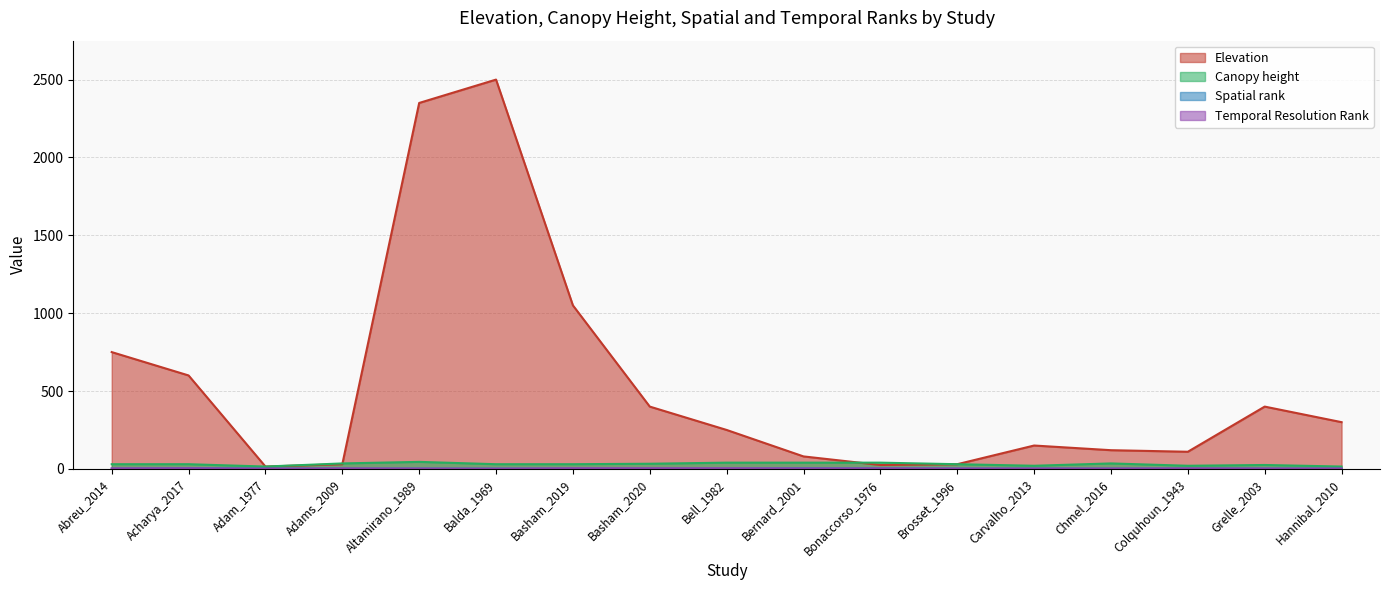

Which series has the largest range (max minus min)?

Elevation